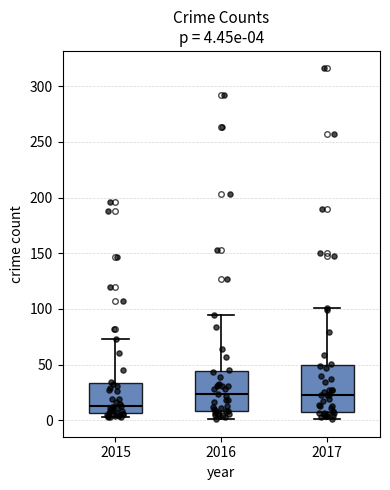

Which box has the lowest median line?

2015